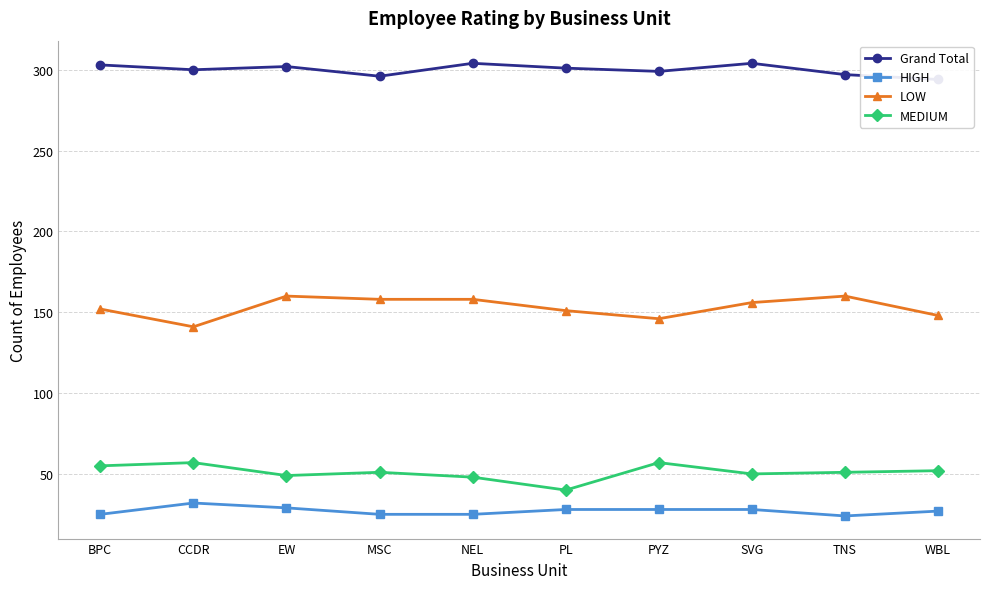

What is the value of the MEDIUM point at the 7th from the left?

57